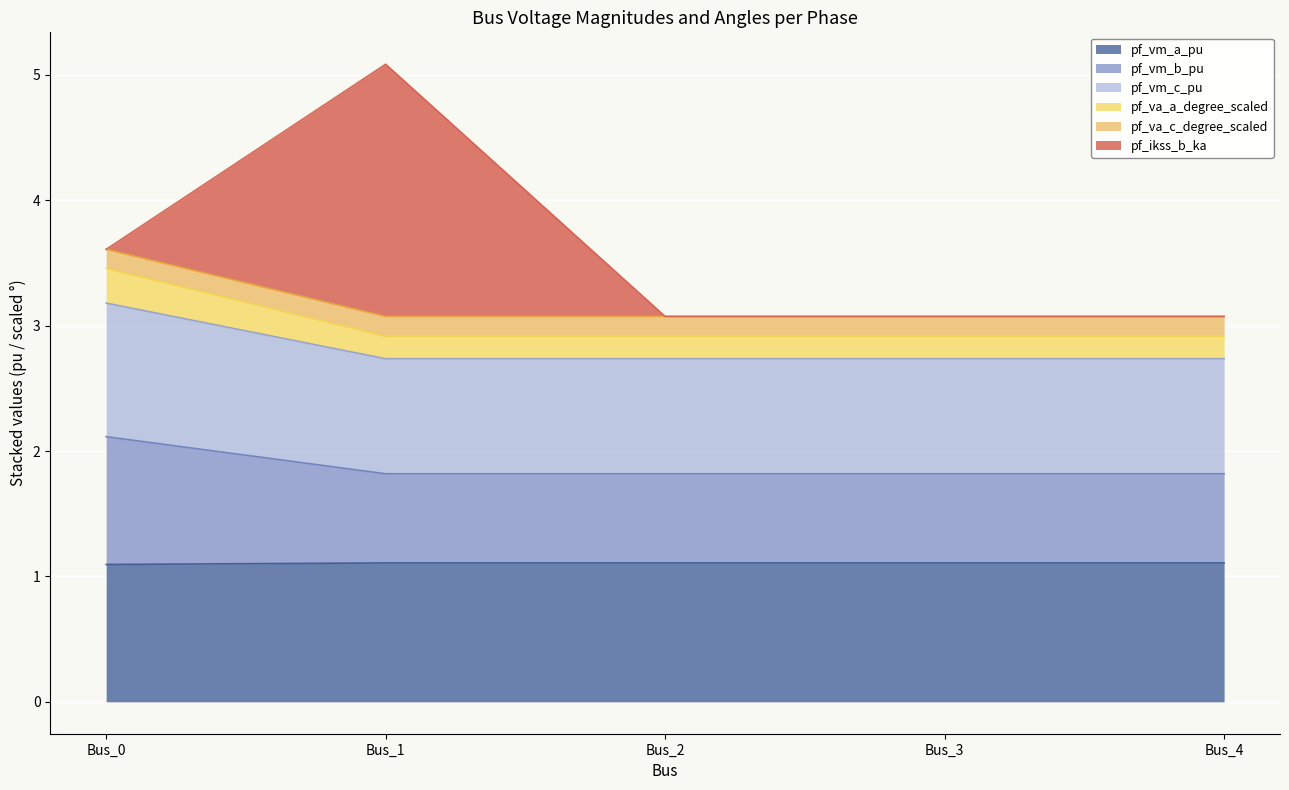

What is the total value across all series at Bus_4?

3.1